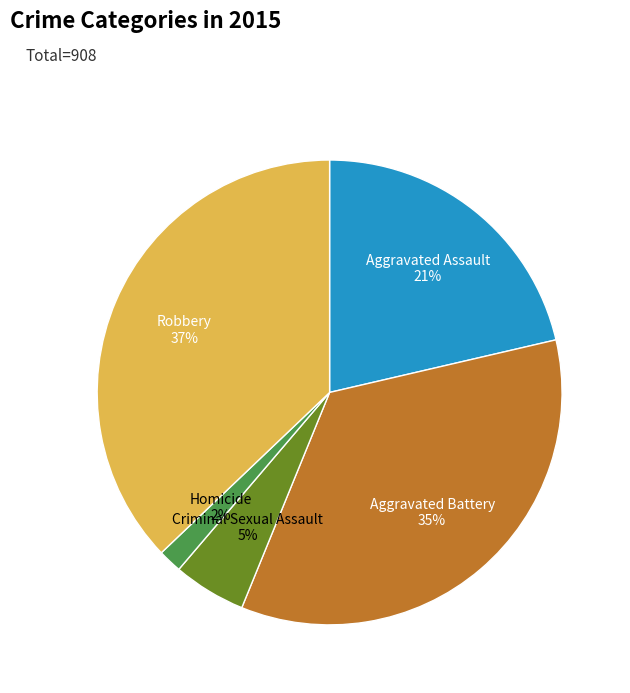

Is Criminal Sexual Assault the majority of the pie?

No